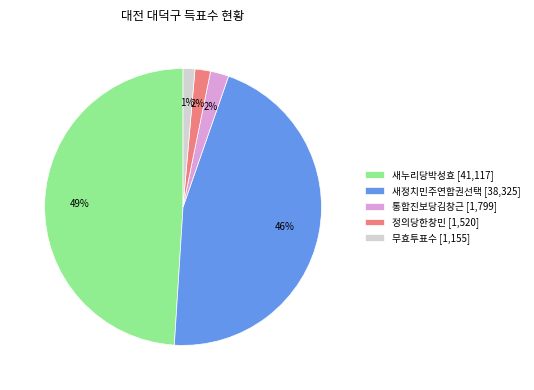

True or false: 통합진보당김창근 accounts for 2% of the total.

True